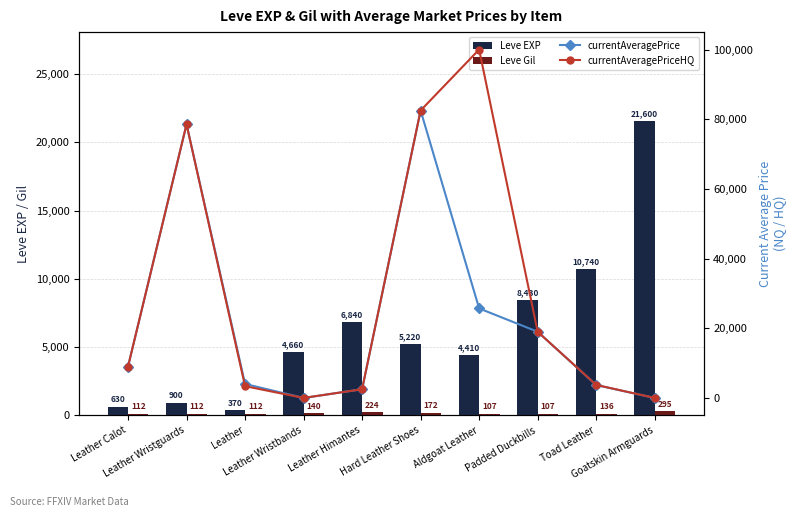

How many values in the Leve Gil series are below 136?

5